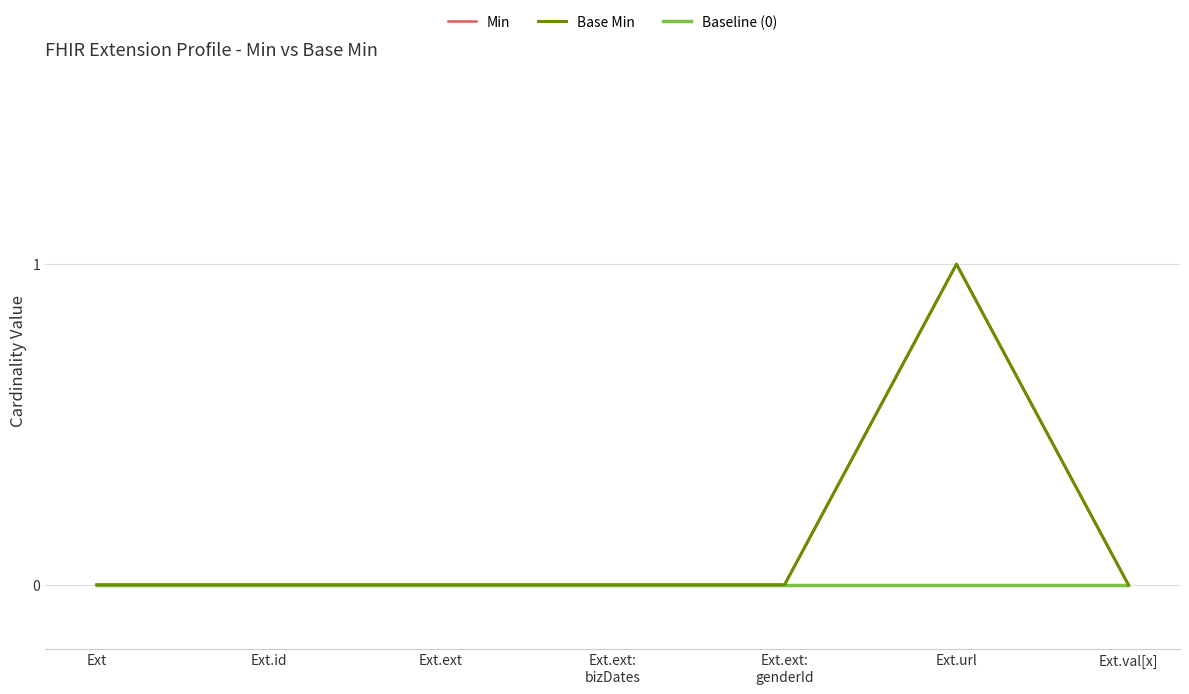

Reading left to right, what are all the values shown in this chart?

Min: Ext=0	Ext.id=0	Ext.ext=0	Ext.ext:
bizDates=0	Ext.ext:
genderId=0	Ext.url=1	Ext.val[x]=0
Base Min: Ext=0	Ext.id=0	Ext.ext=0	Ext.ext:
bizDates=0	Ext.ext:
genderId=0	Ext.url=1	Ext.val[x]=0
Baseline (0): Ext=0	Ext.id=0	Ext.ext=0	Ext.ext:
bizDates=0	Ext.ext:
genderId=0	Ext.url=0	Ext.val[x]=0